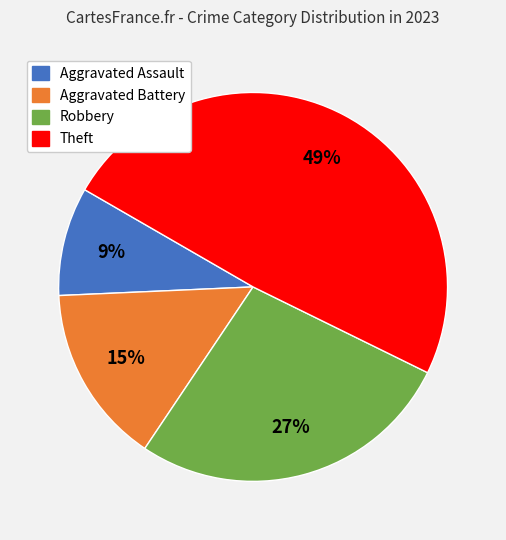

What percentage is the Theft slice, to the nearest percent?

49%